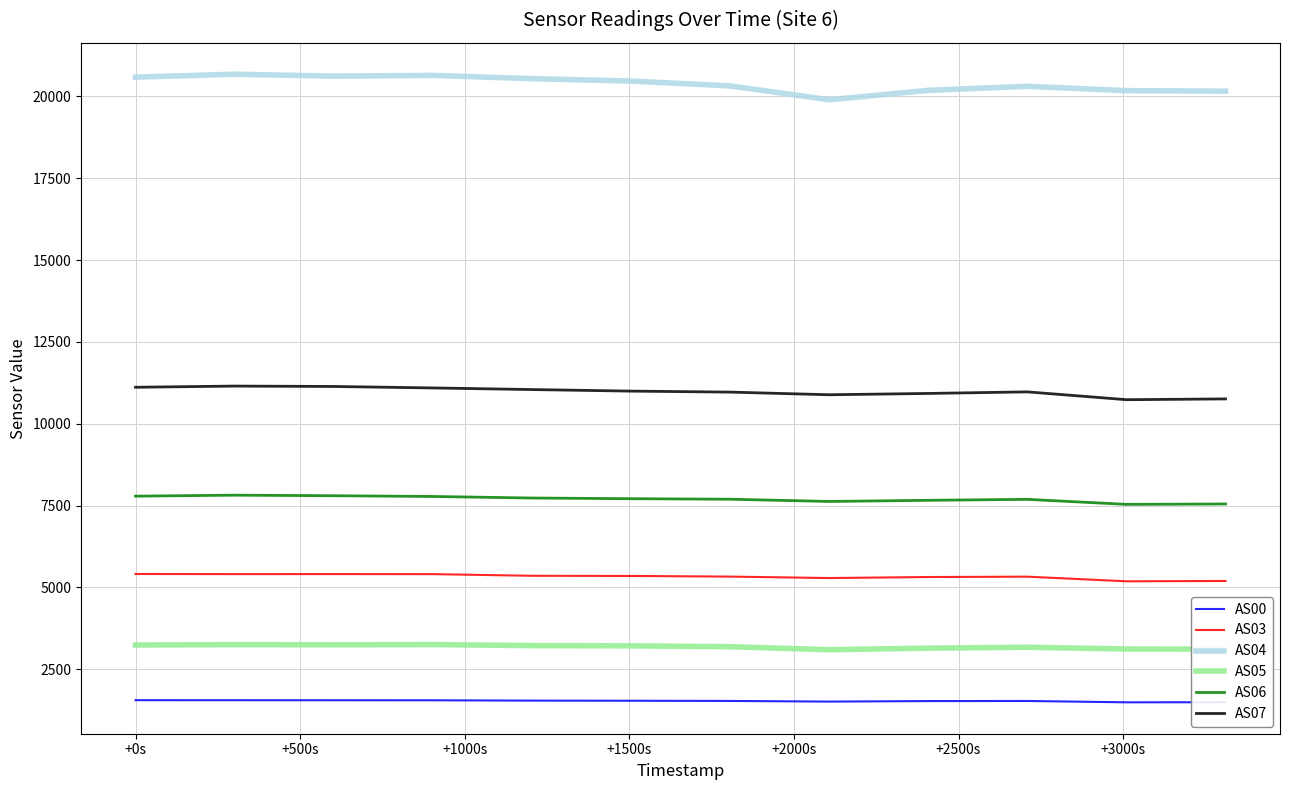

Which series has the largest total across all categories?

AS04